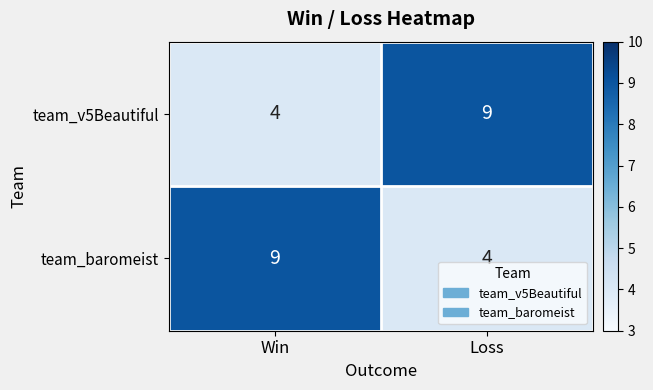

Read the team_v5Beautiful value at Loss.

9